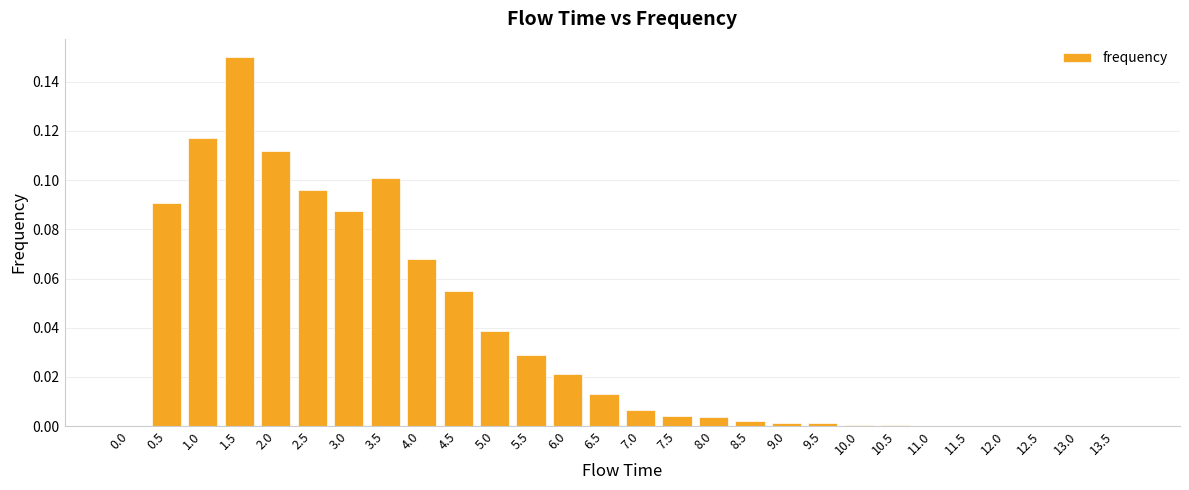

Is it true that the value at 12.0 is 0.0?

True